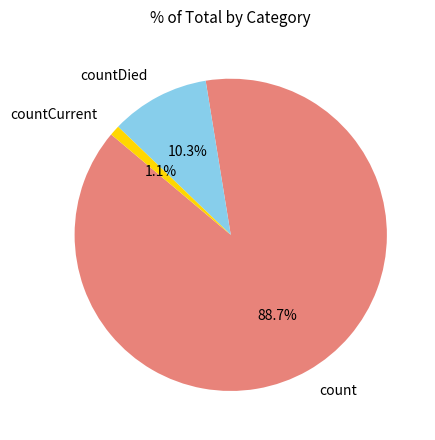

Approximately how many times larger is the value at countCurrent compared to countDied?

0.1